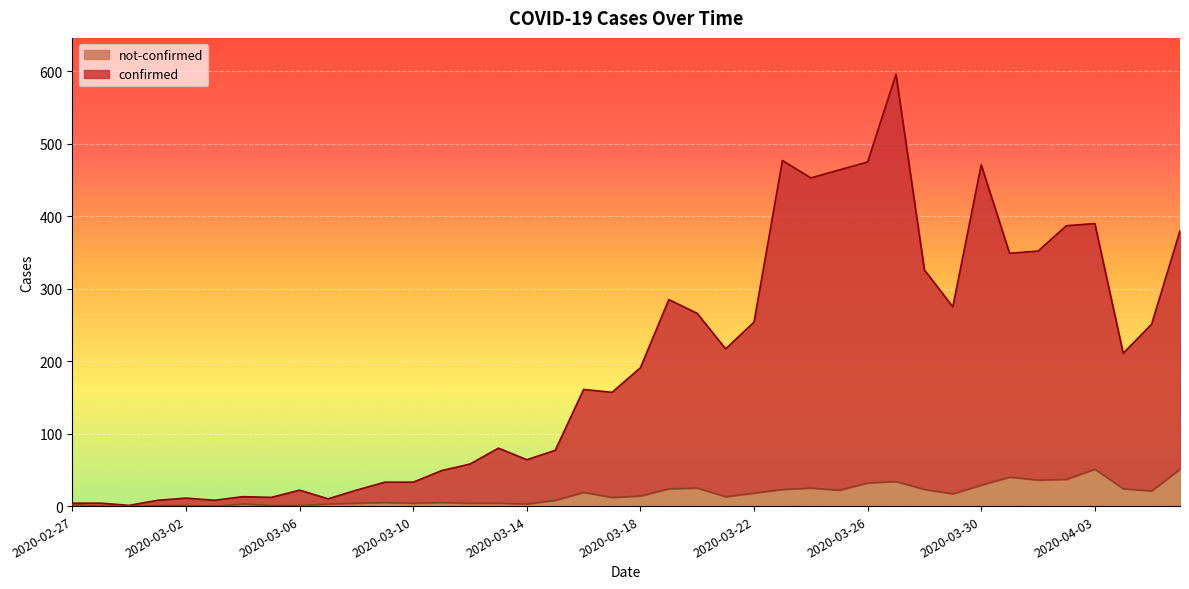

Reading left to right, what are all the values shown in this chart?

confirmed: 4	4	1	8	11	8	13	12	22	10	22	33	33	49	58	80	64	77	161	157	191	285	266	217	254	477	453	464	475	596	326	275	471	349	352	387	390	211	251	380
not-confirmed: 2	0	0	1	1	0	3	1	1	3	4	5	4	5	4	4	3	8	19	12	14	24	25	13	18	23	25	22	32	34	23	17	29	40	36	37	51	24	21	51